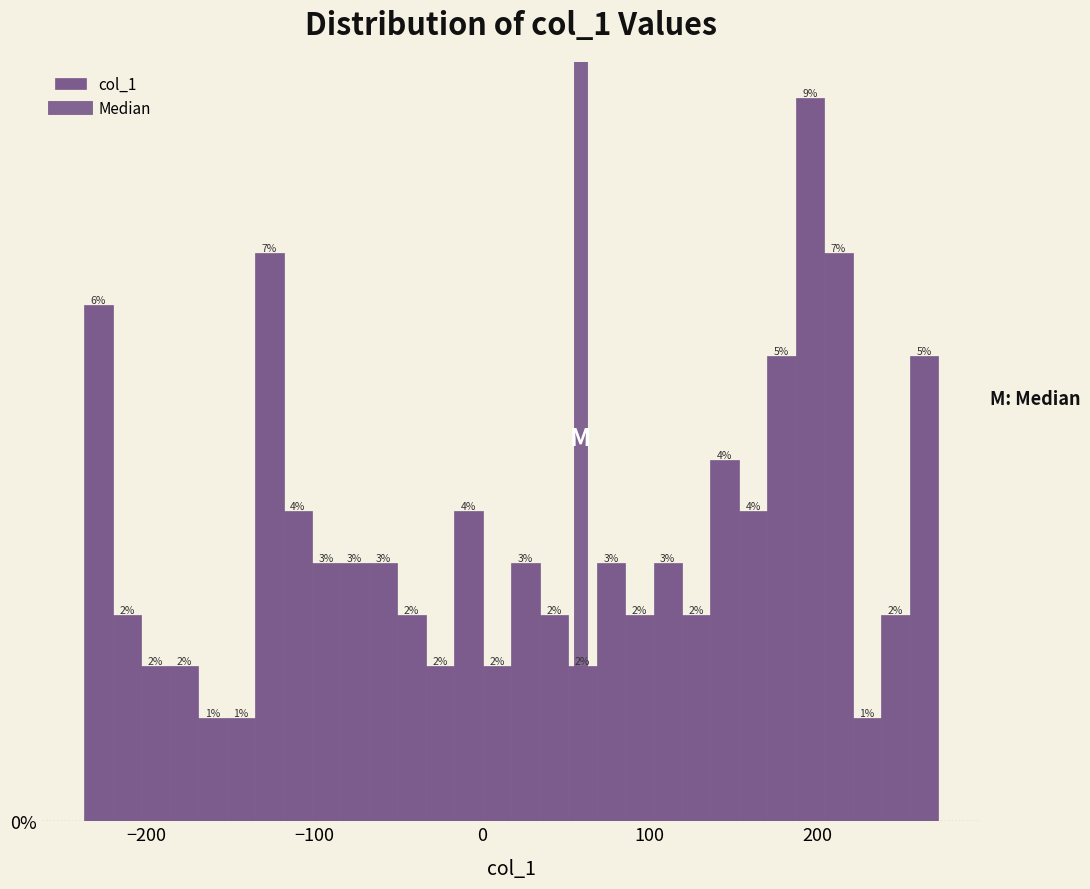

Read against the x-axis, roughly where is the centre of the tallest bar?

200